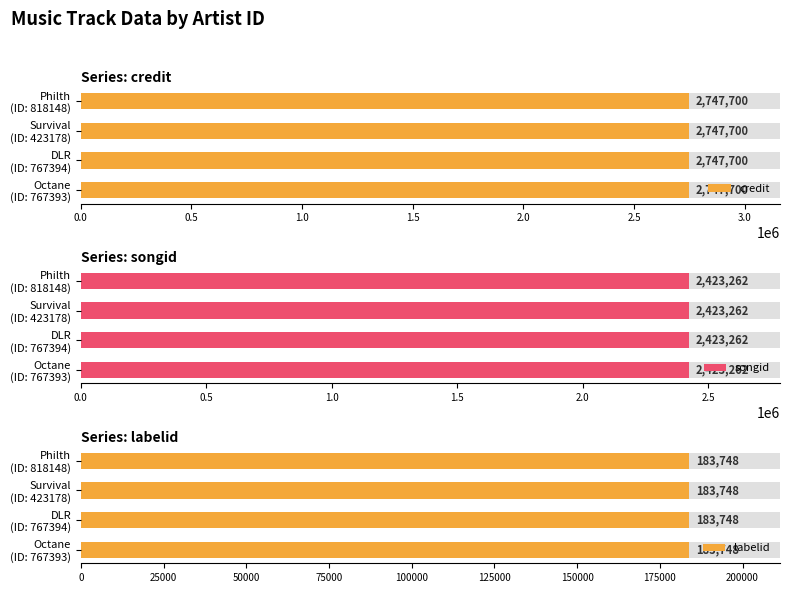

What are all the series names shown in the legend?

credit, songid, labelid